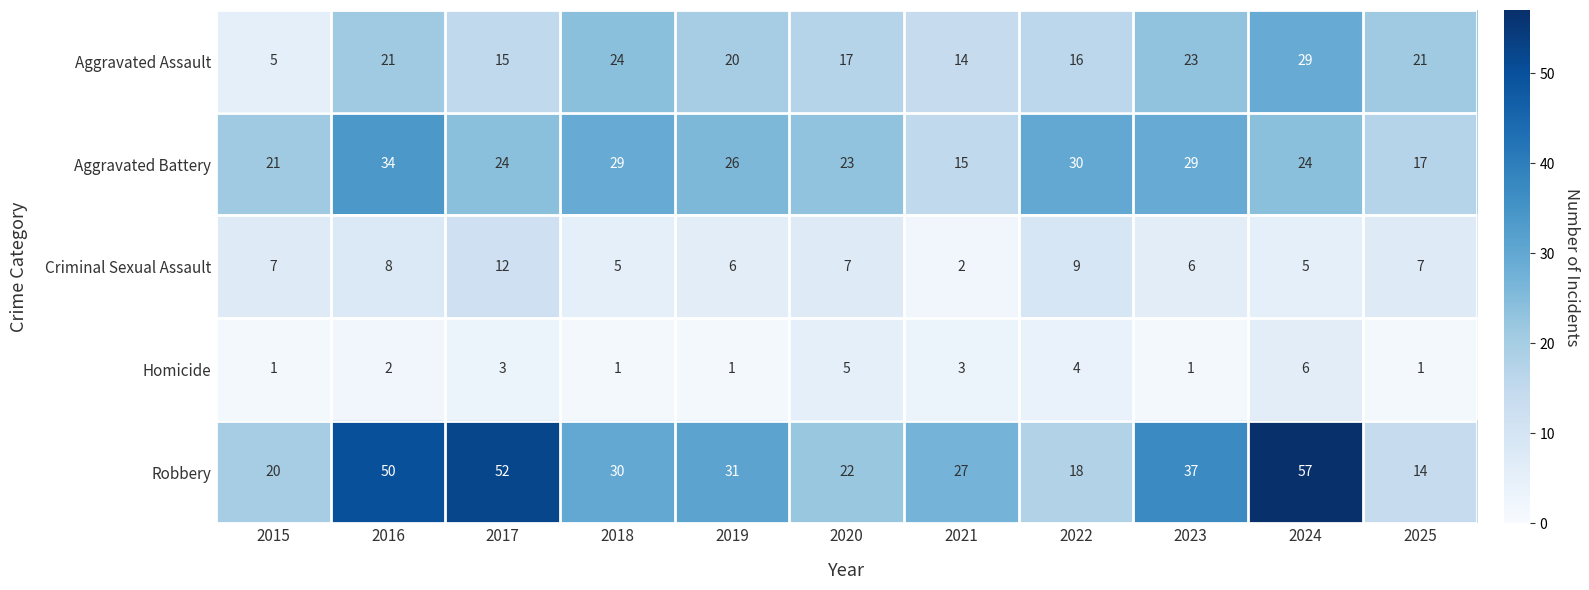

At how many categories does at least one series exceed 41?

3